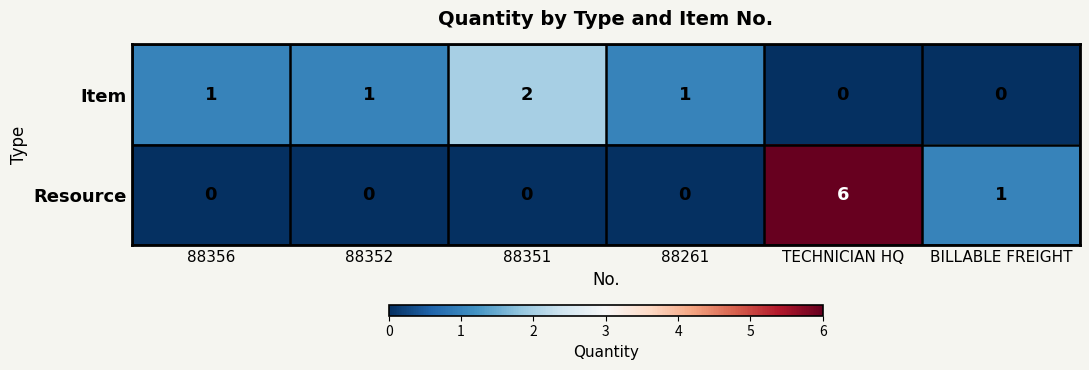

Rank the series by their maximum value, from lowest to highest.

Item, Resource